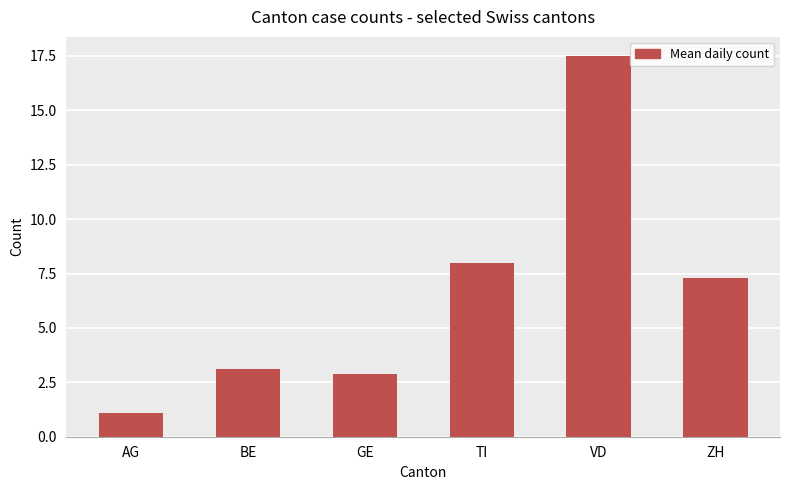

What is the sum of all values?

39.9